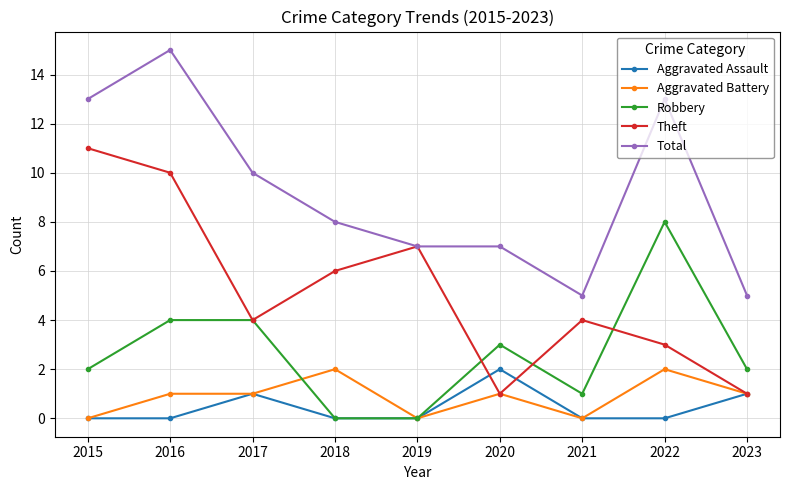

Reading right to left, extract all data points from this chart.

Aggravated Assault: 2023=1	2022=0	2021=0	2020=2	2019=0	2018=0	2017=1	2016=0	2015=0
Aggravated Battery: 2023=1	2022=2	2021=0	2020=1	2019=0	2018=2	2017=1	2016=1	2015=0
Robbery: 2023=2	2022=8	2021=1	2020=3	2019=0	2018=0	2017=4	2016=4	2015=2
Theft: 2023=1	2022=3	2021=4	2020=1	2019=7	2018=6	2017=4	2016=10	2015=11
Total: 2023=5	2022=13	2021=5	2020=7	2019=7	2018=8	2017=10	2016=15	2015=13